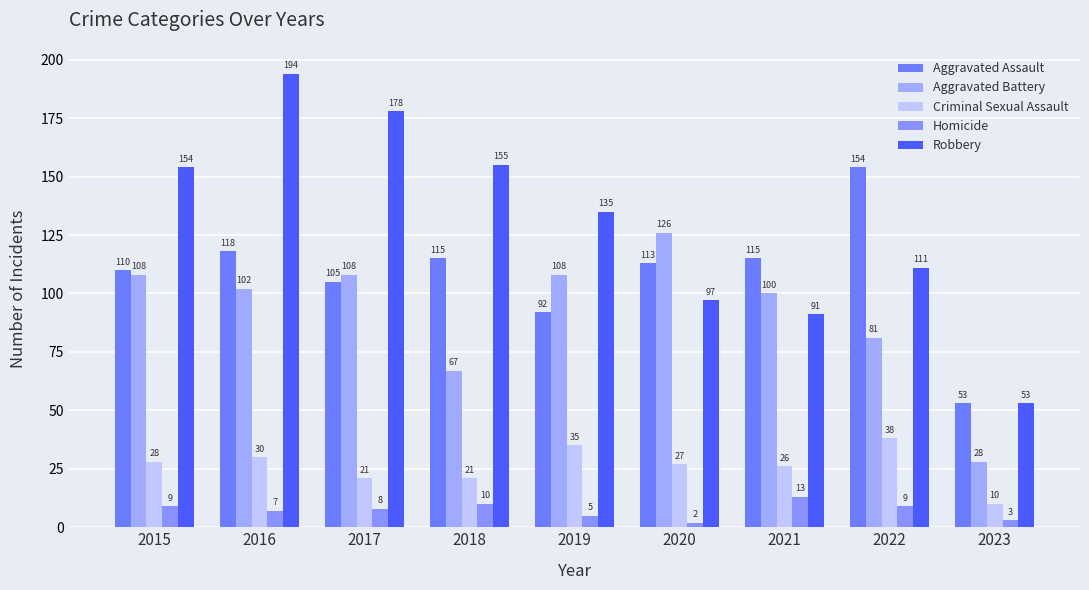

At which category does the chart reach its minimum across all series?

2020